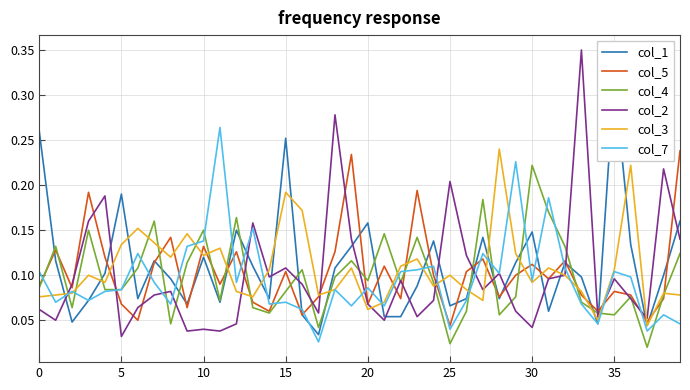

At how many categories does at least one series exceed 0?

40